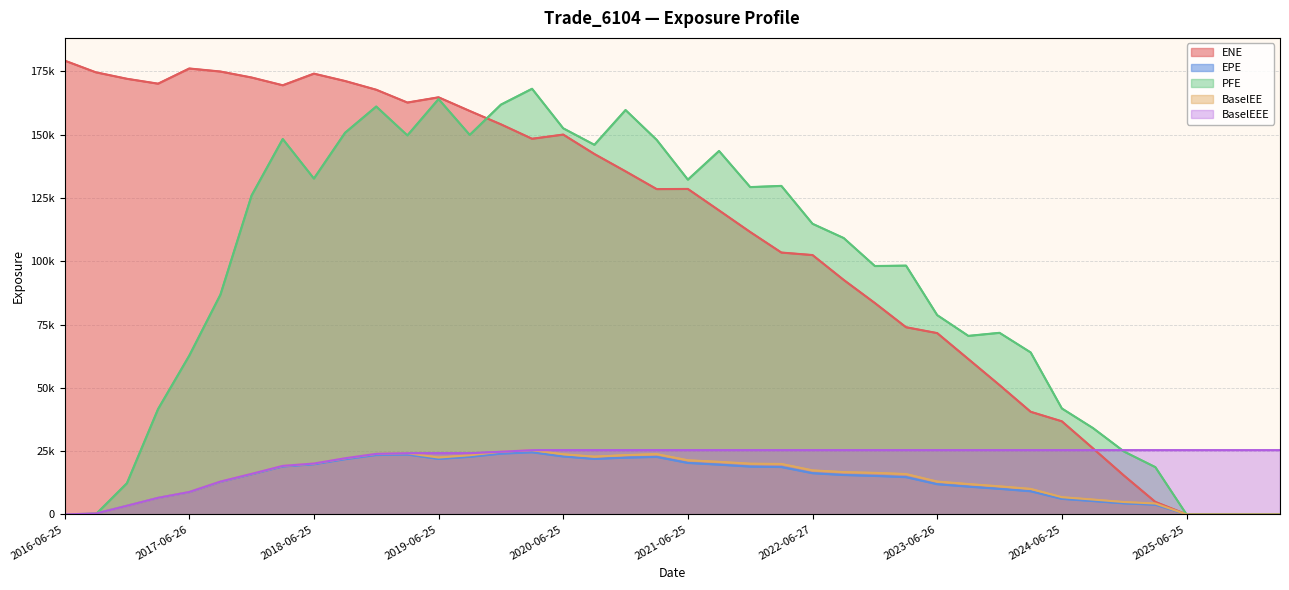

The value of BaselEE at 21 is 31531.9. True or false?

False